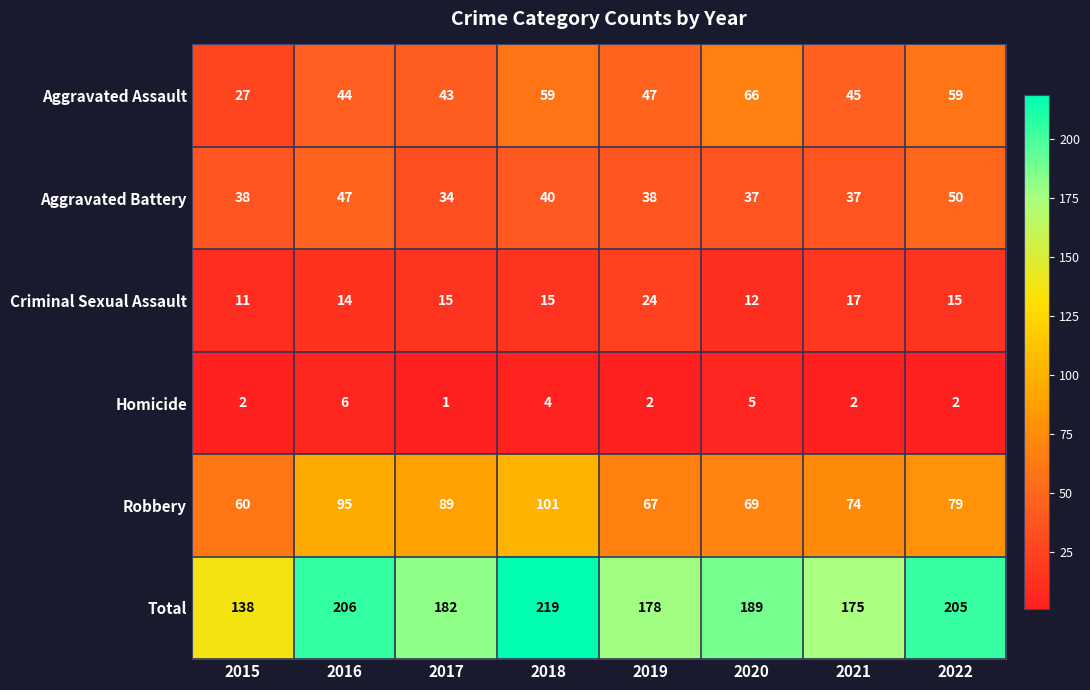

What is the average value of the Criminal Sexual Assault series?

15